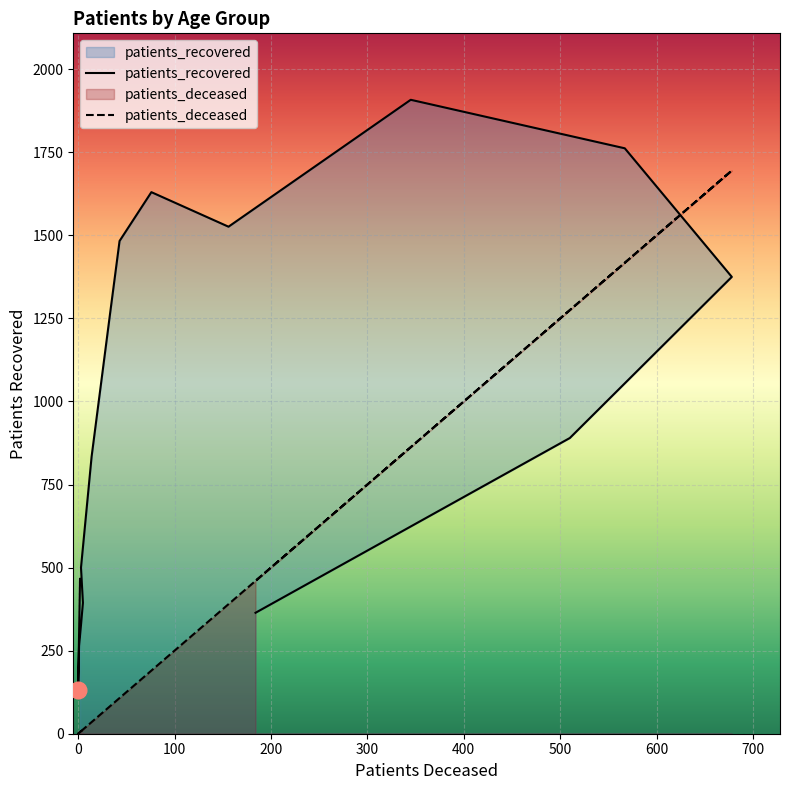

How many positive values does the patients_deceased series have?

15